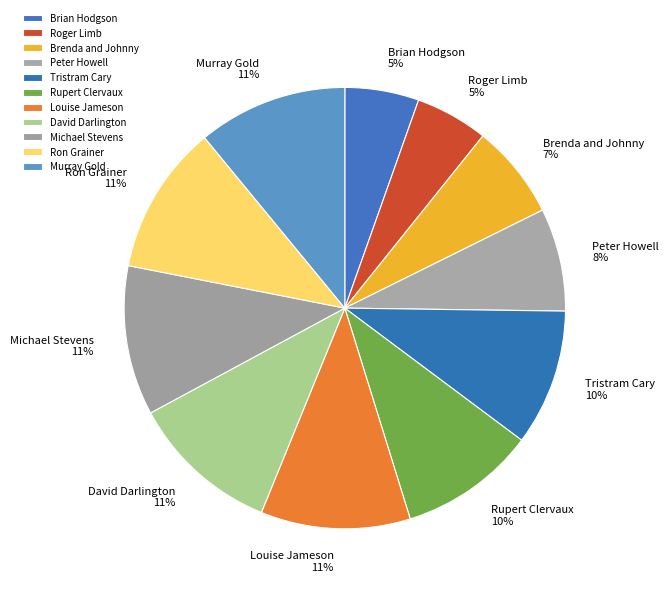

The Murray Gold slice represents 11% of the pie. True or false?

True